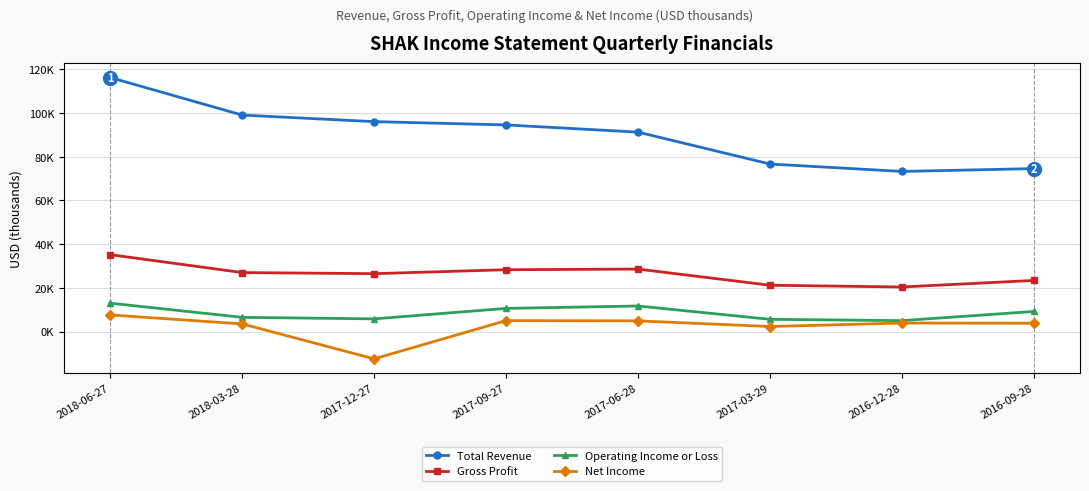

Is it true that Net Income equals 8222 at 2017-06-28?

False